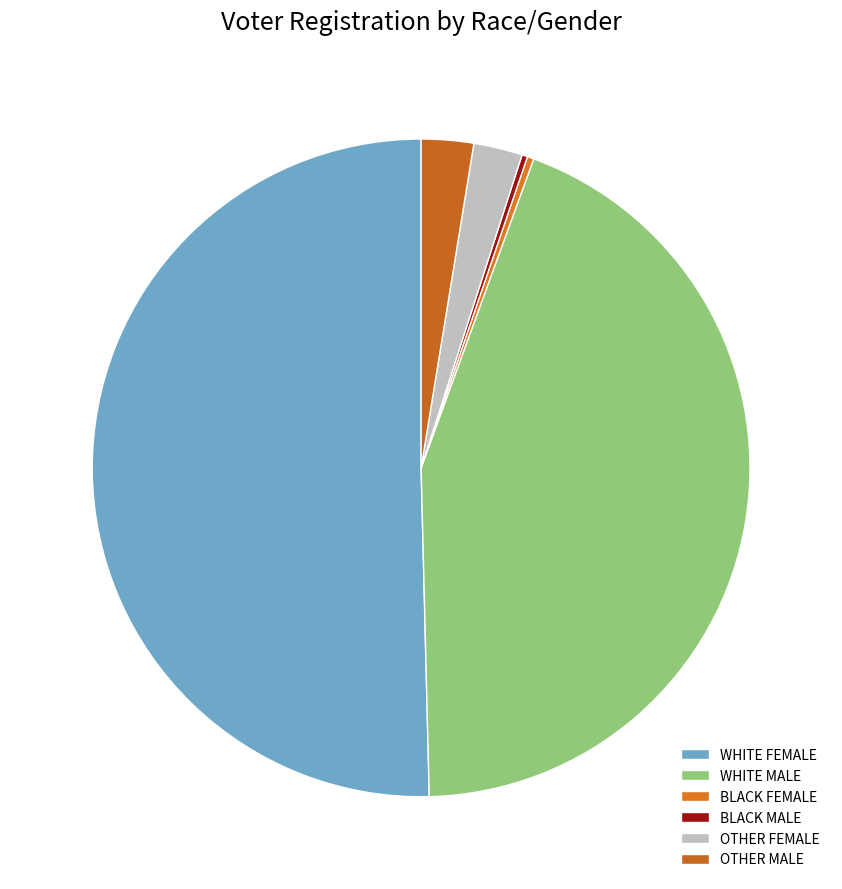

How many slices are in this pie chart?

6